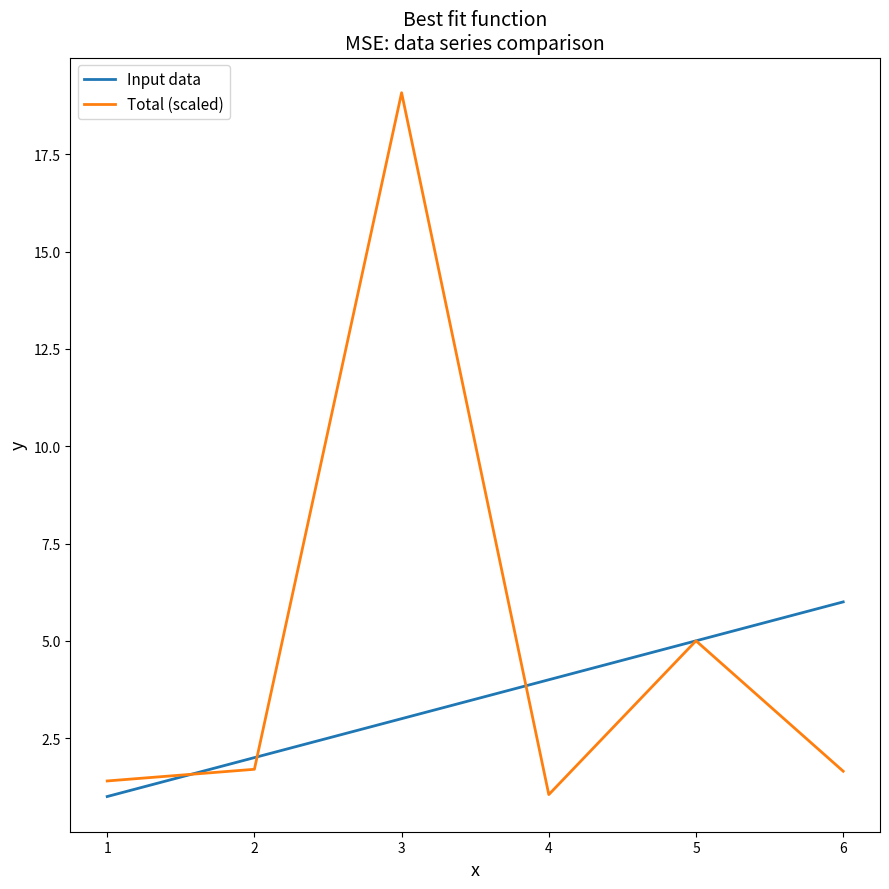

What is the sum of the Input data values at 4 and 3?

7.0